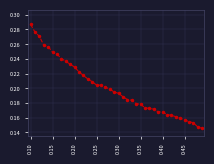

How many values are between 0 and 1?

40